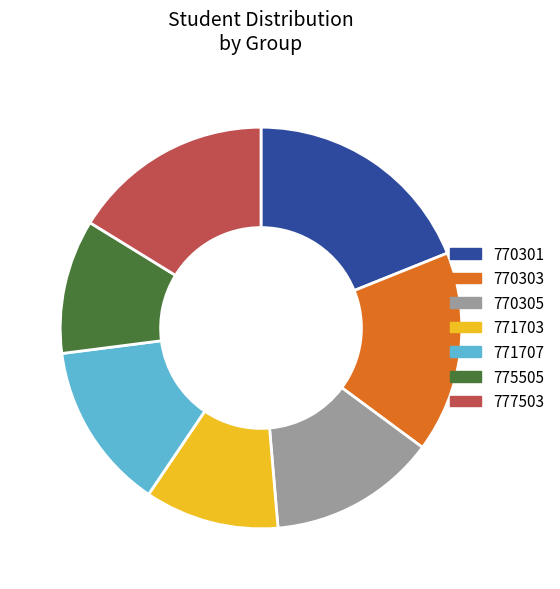

Between 770303 and 771703, which is larger?

770303